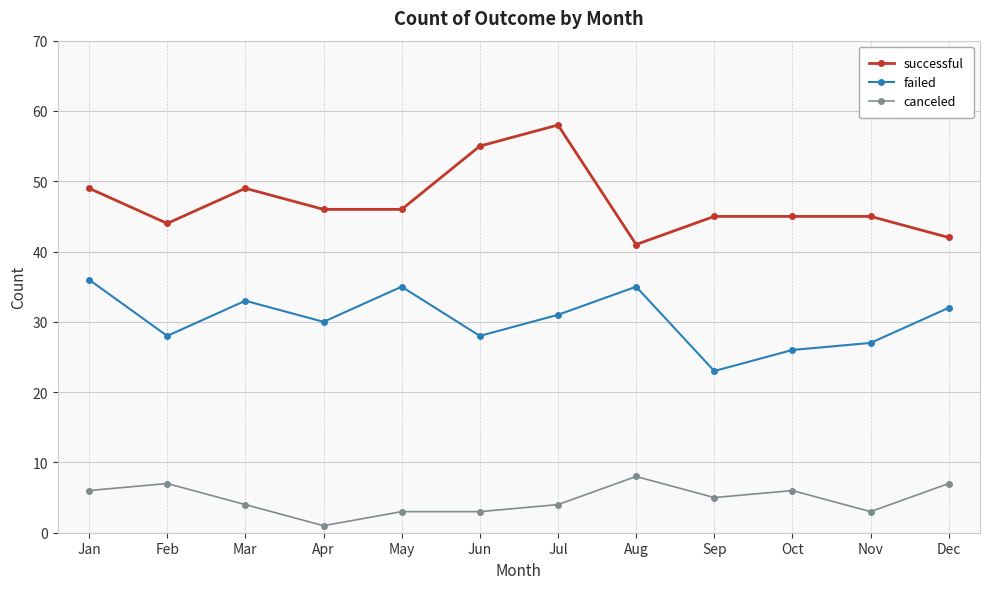

At which label does successful reach its peak?

Jul